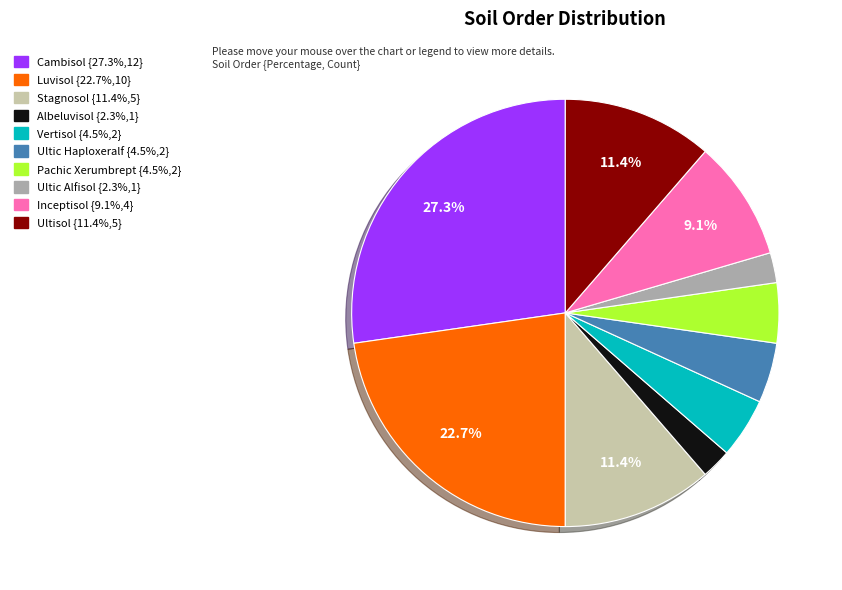

How many slices are in this pie chart?

10